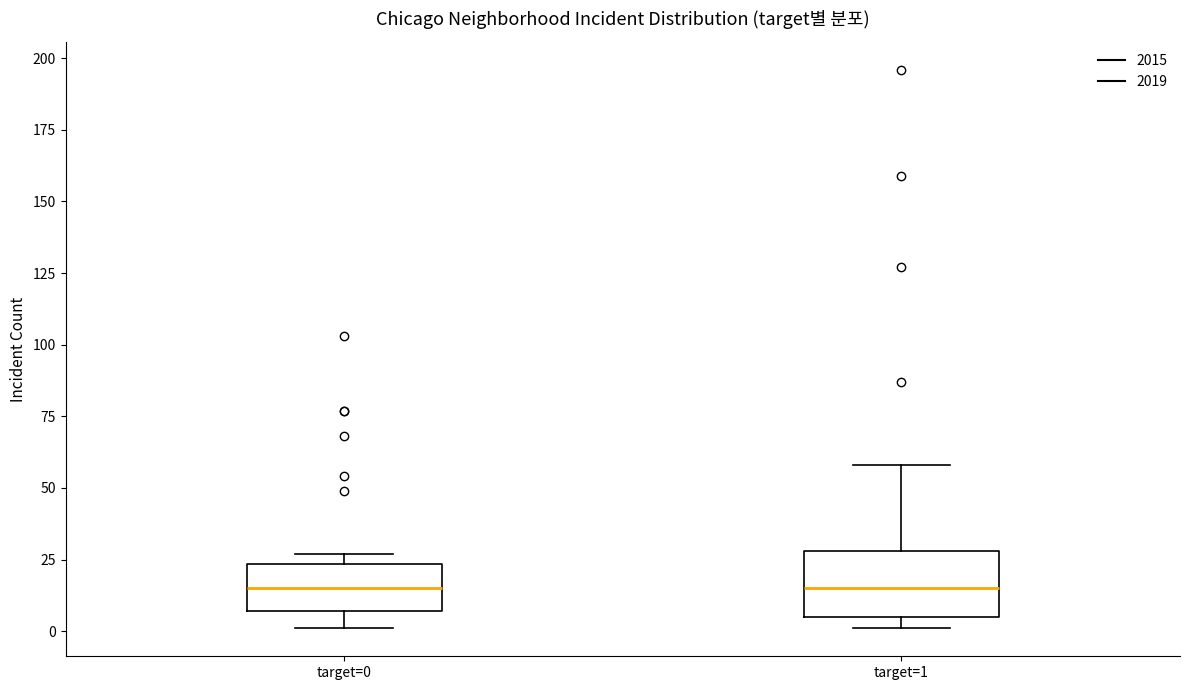

Reading left to right, read every box against the y-axis: the position of its median line, the range the box covers, and the ends of its whiskers. The values are not printed on the chart, so give them approximately, as read against the axis.

target=0: median 15, box 5 to 25, whiskers 0 to 25 (just above the box's upper edge)
target=1: median 15, box 5 to 30, whiskers 0 to 60